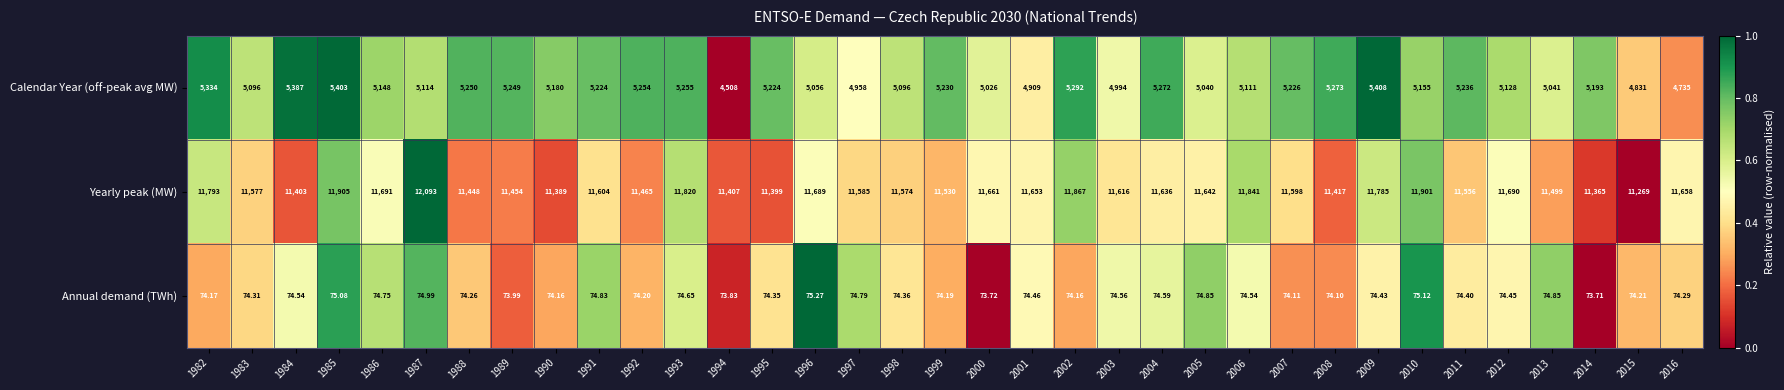

How many data points in Yearly peak (MW) are less than 11604?

17